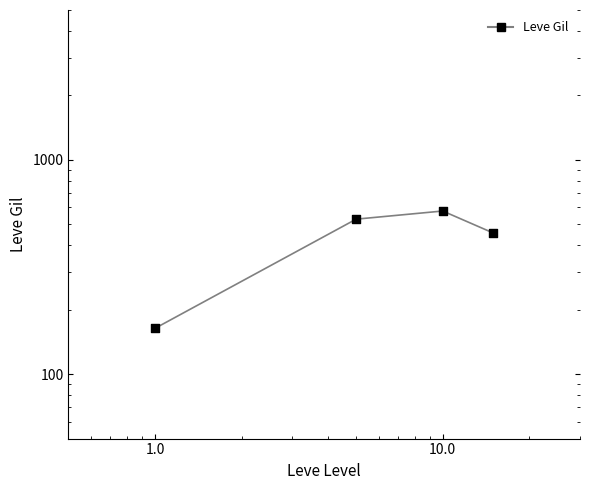

Which series reaches the maximum Y coordinate?

Leve Gil